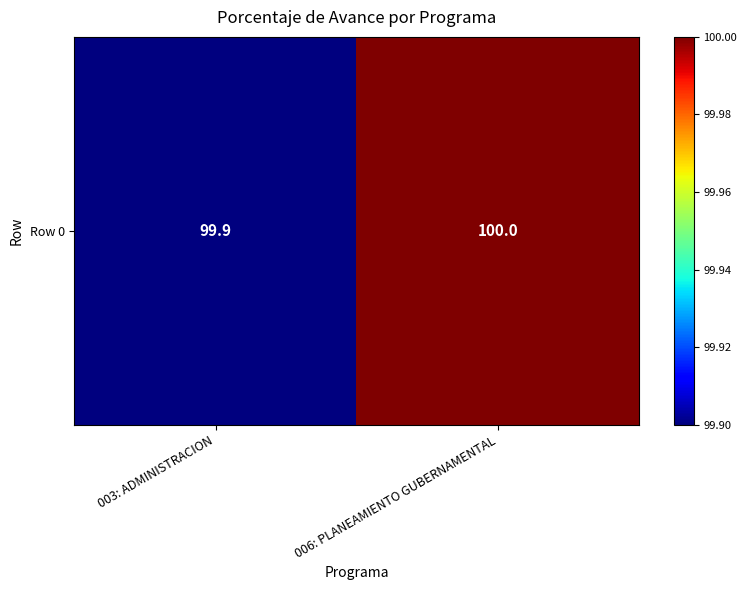

What is the sum of the values at 006: PLANEAMIENTO GUBERNAMENTAL and 003: ADMINISTRACION?

199.9